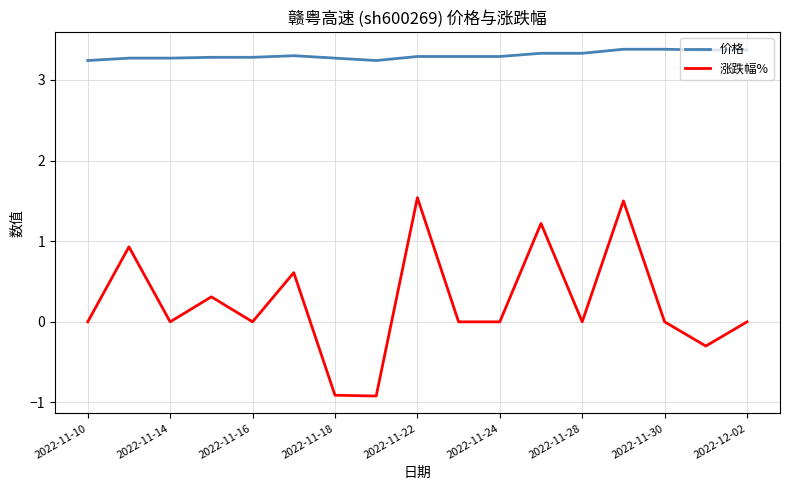

What is the minimum value for 价格?

3.2